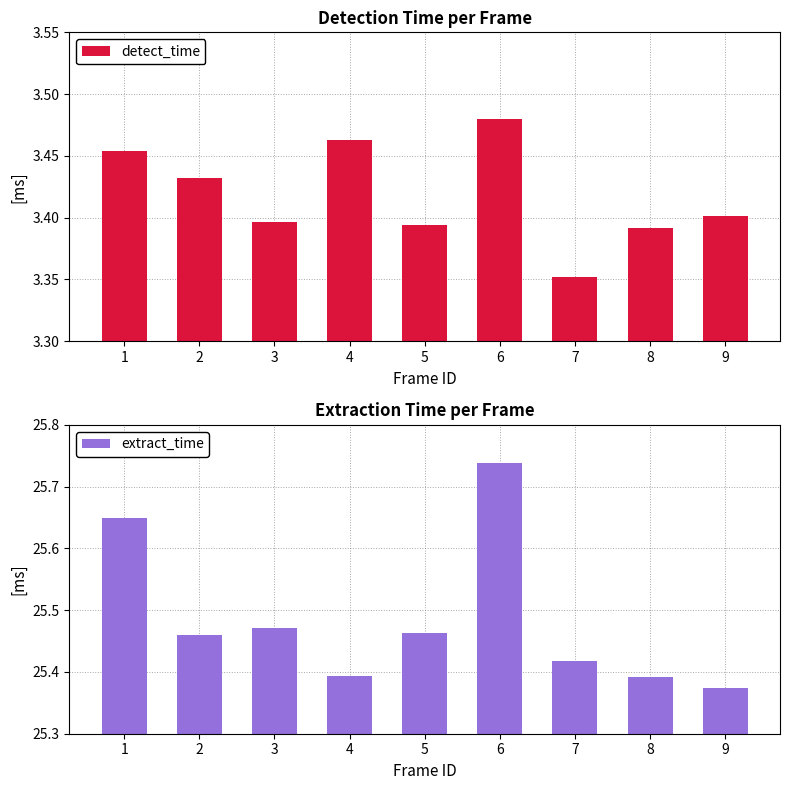

Rank the series by their average value, from lowest to highest.

detect_time, extract_time